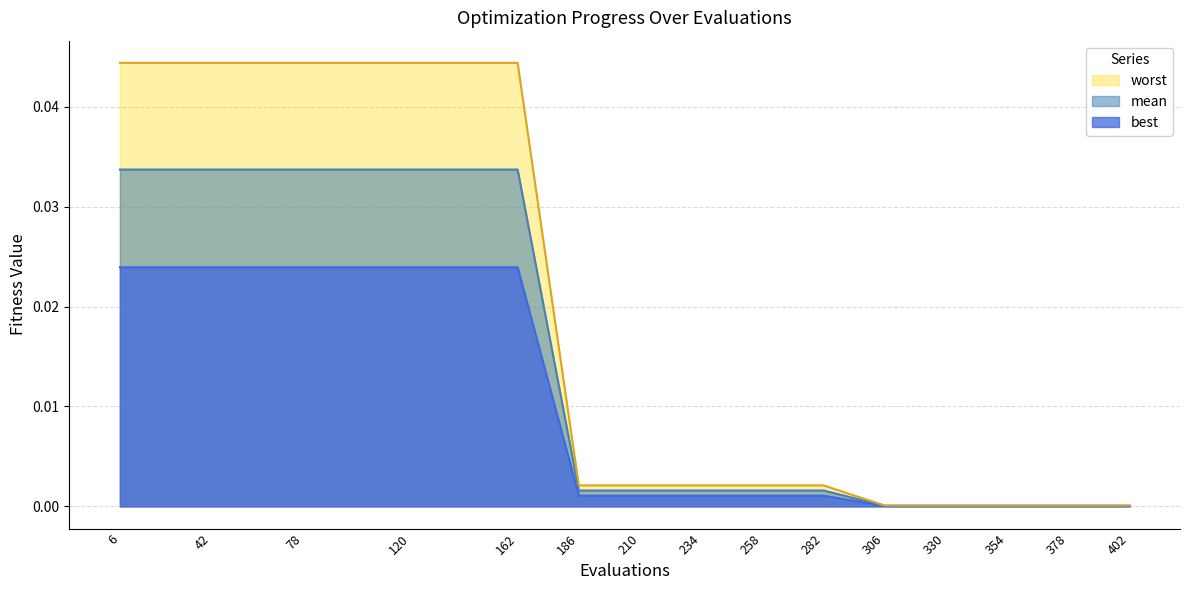

Which category has the highest value in the mean series?

6